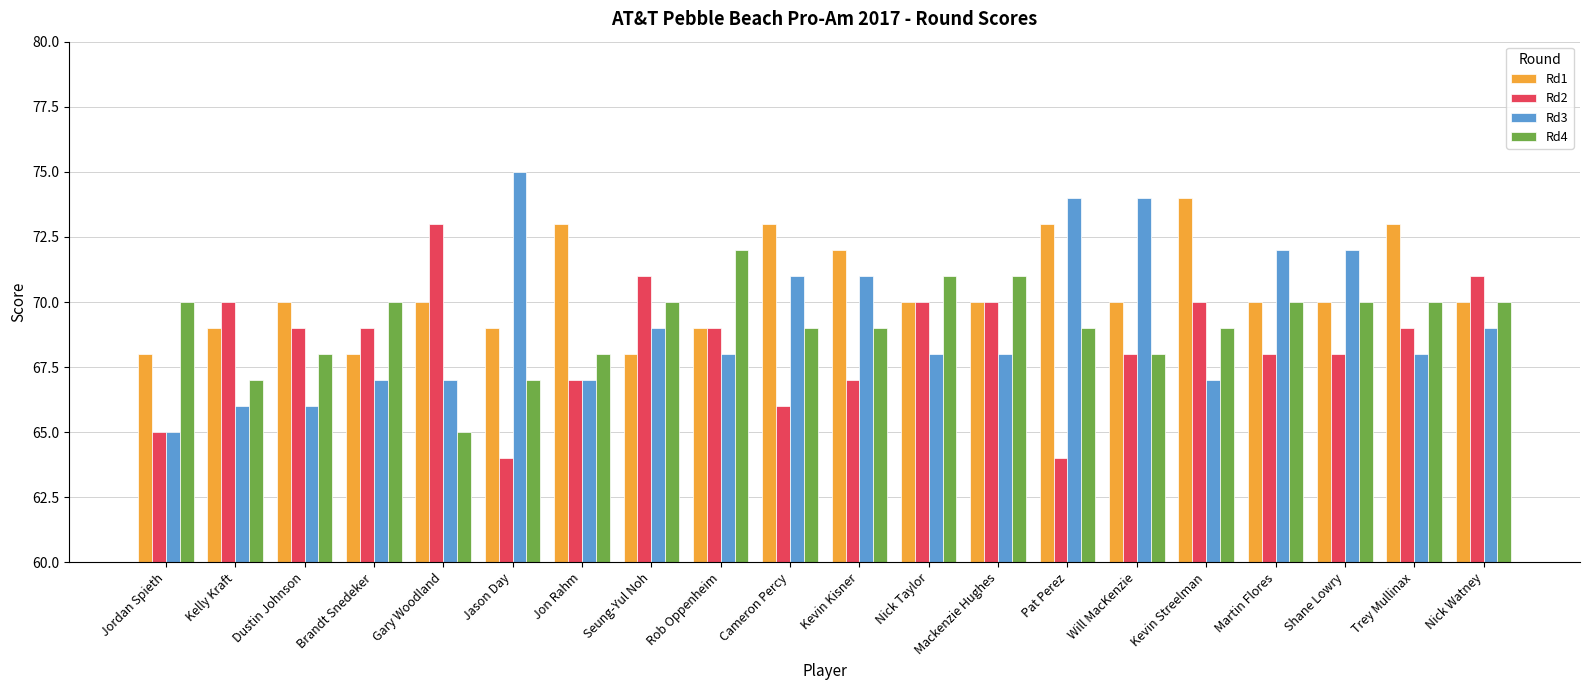

What position from the left is Kevin Streelman?

16